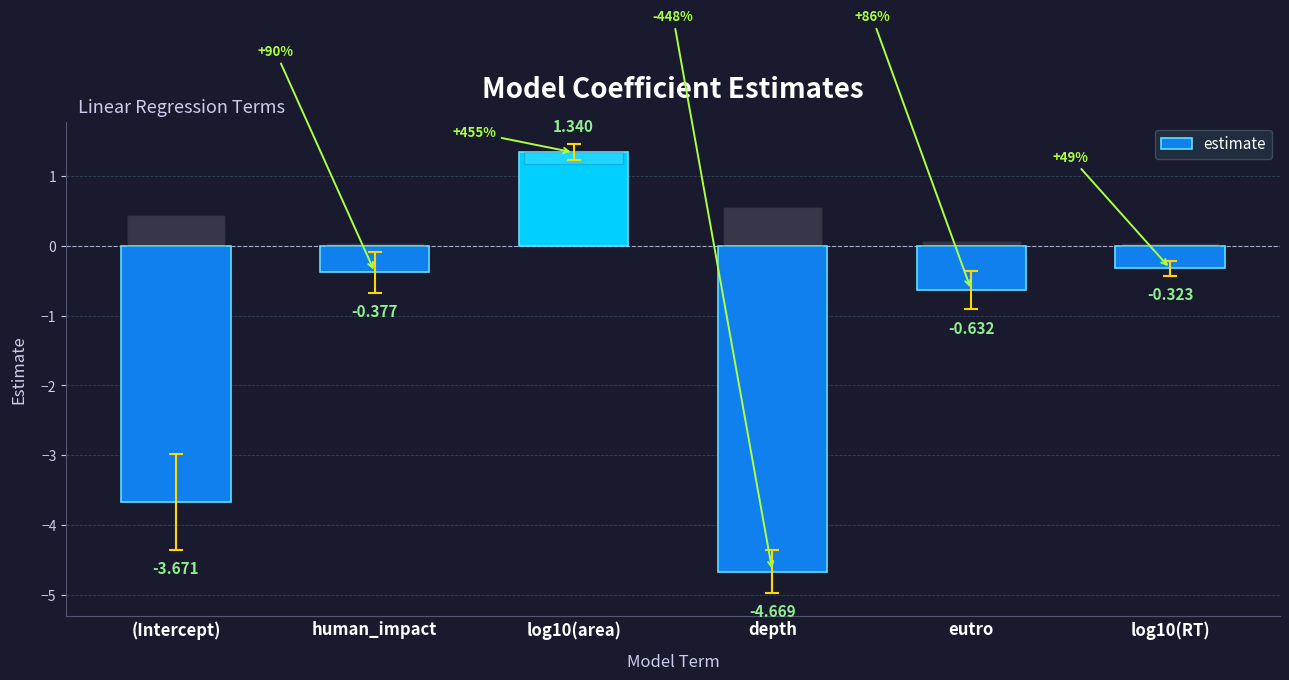

Which category has the lowest value across all series?

depth